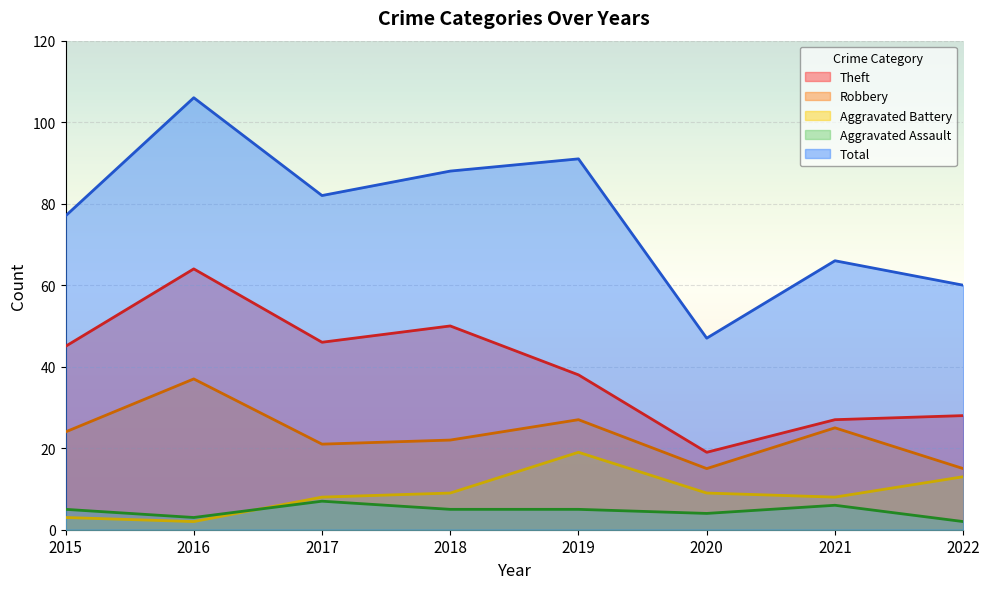

True or false: Aggravated Assault and Total cross at least once.

False